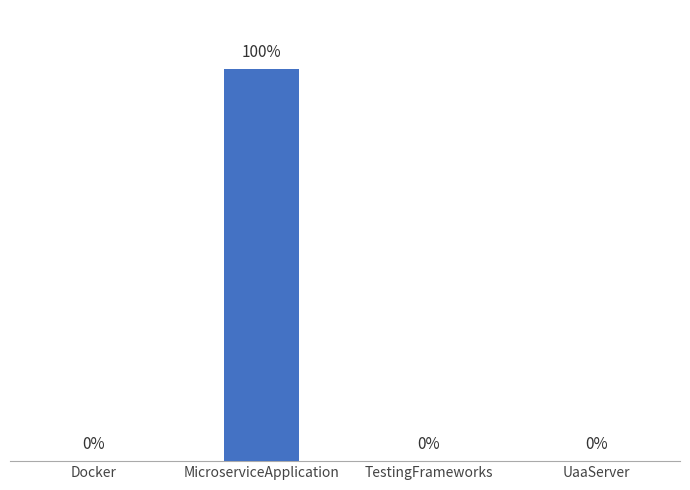

At which category does the chart reach its peak across all series?

MicroserviceApplication